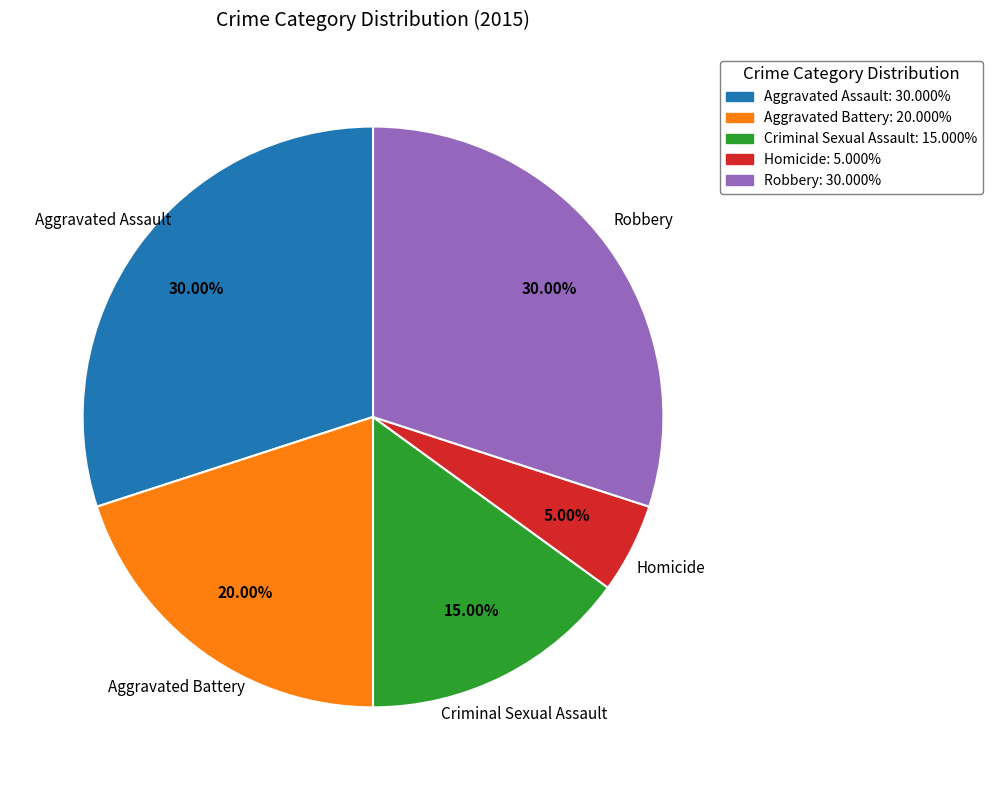

What is the total percentage of Robbery and Aggravated Assault?

60.0%